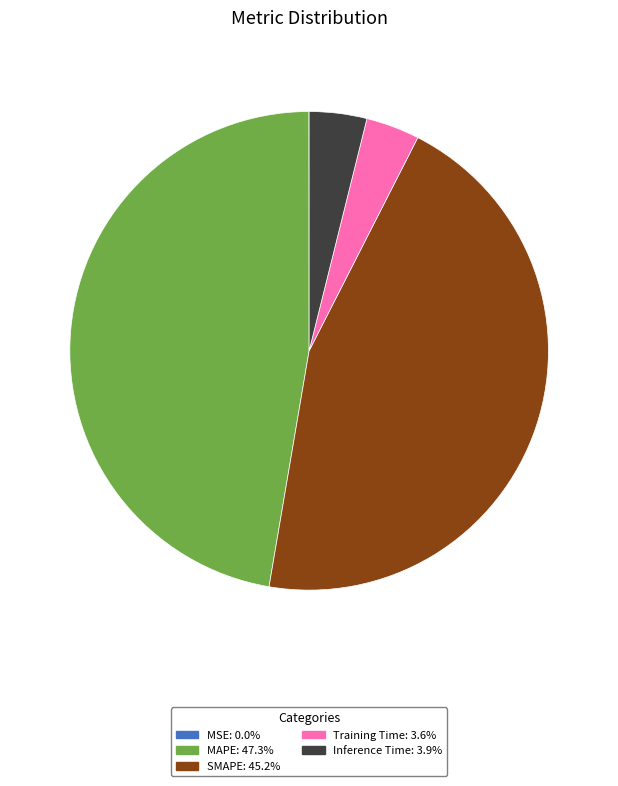

Do MAPE and Training Time together represent more than half of the pie?

Yes